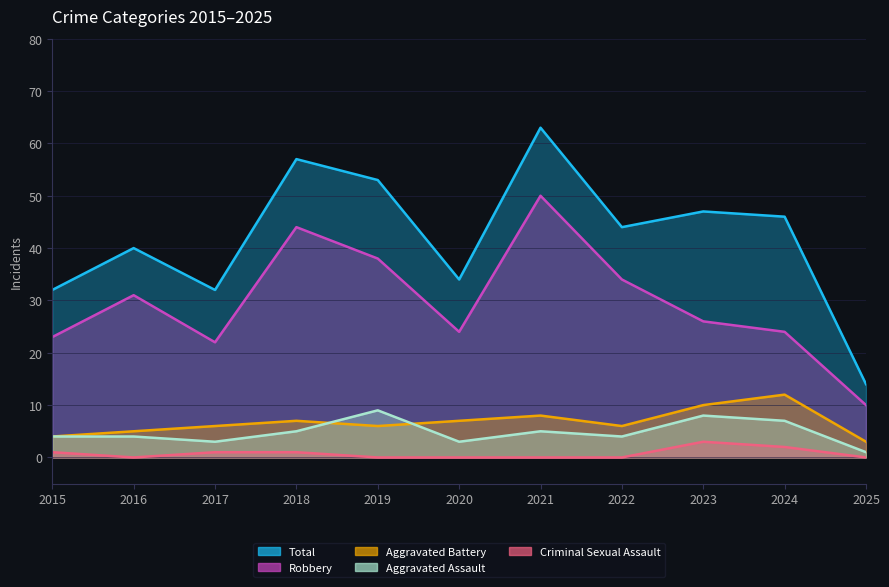

Count the Criminal Sexual Assault values in the range 0 to 1.

9